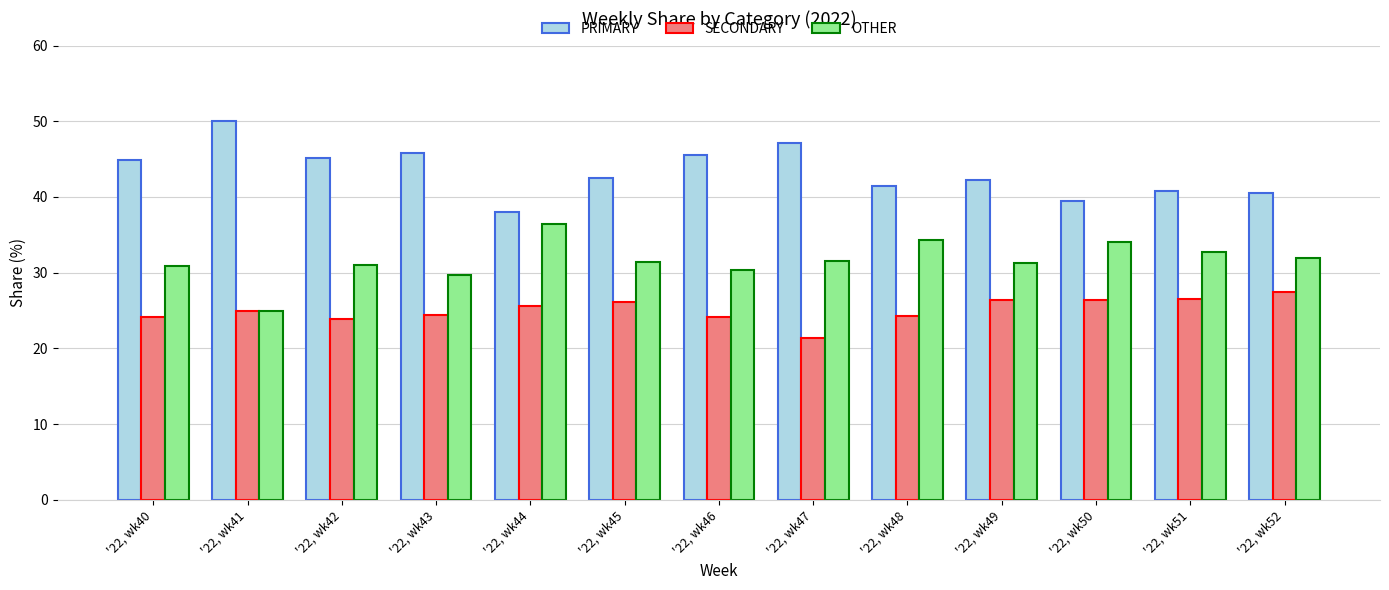

What is the spread (max minus min) of values at '22, wk48?

17.2